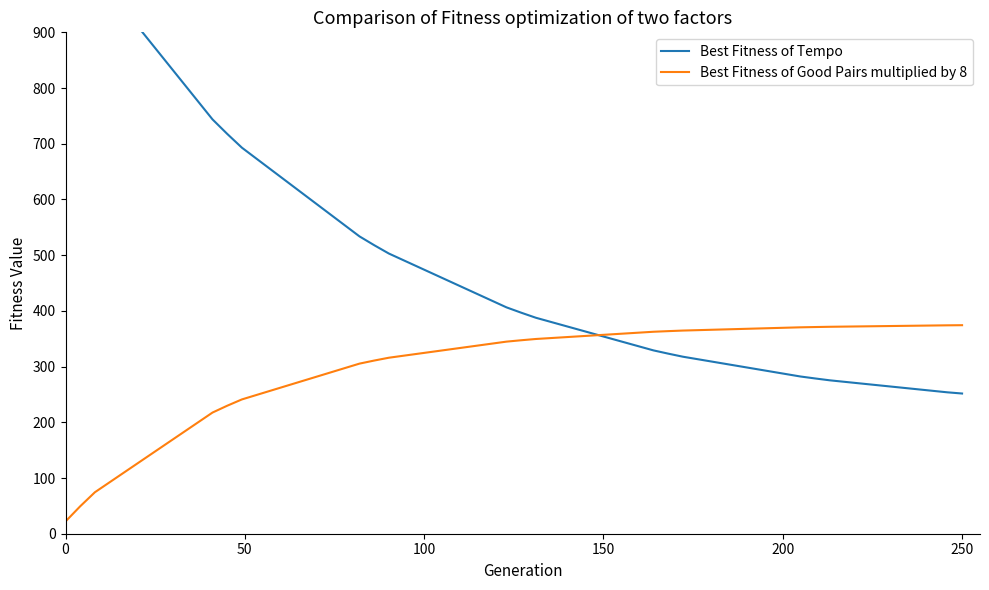

Which series ends up on top after the final intersection of Best Fitness of Good Pairs multiplied by 8 and Best Fitness of Tempo?

Best Fitness of Good Pairs multiplied by 8